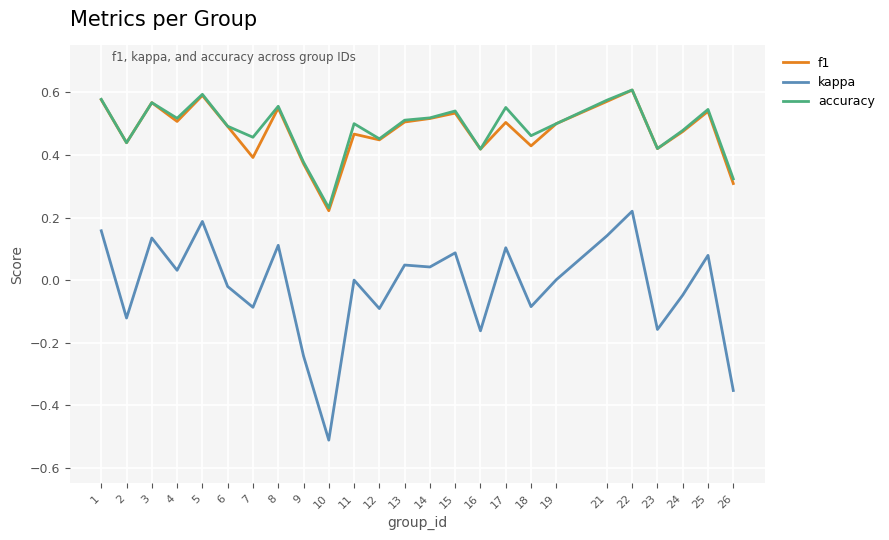

Is the value of kappa at 24 greater than the value of accuracy at 14?

No